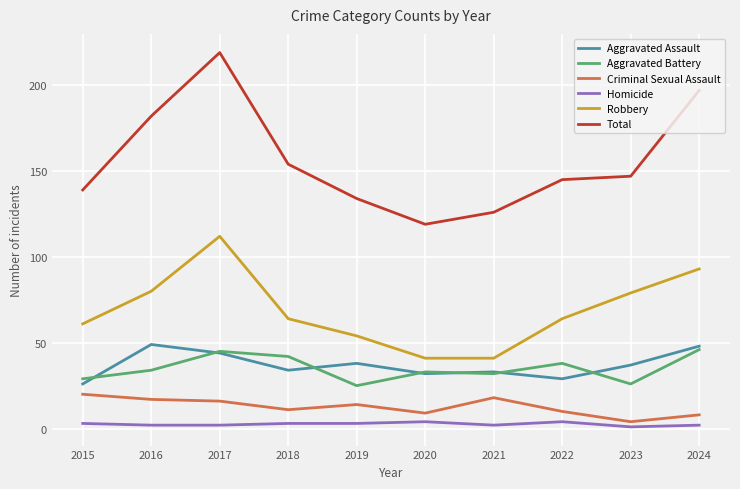

What is the greatest value displayed?

219